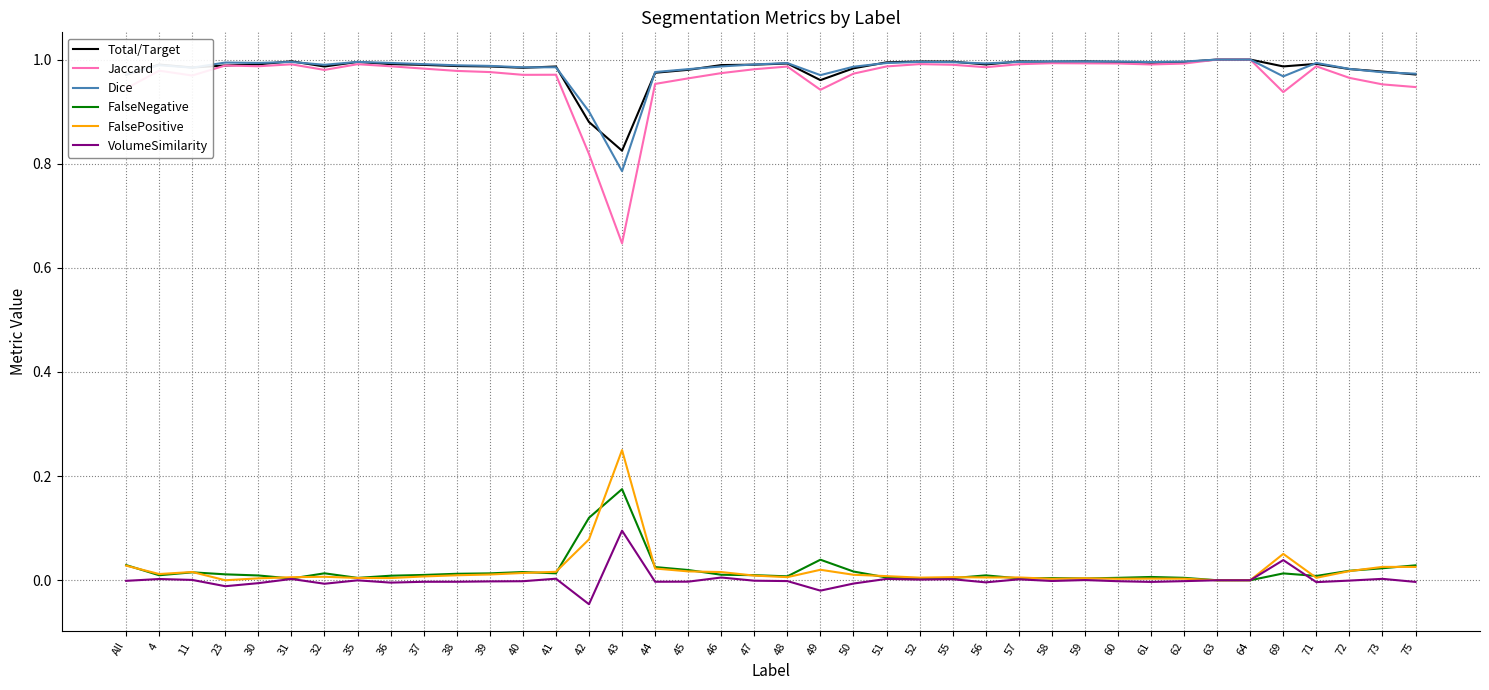

What is the sum of all Jaccard values?

38.6